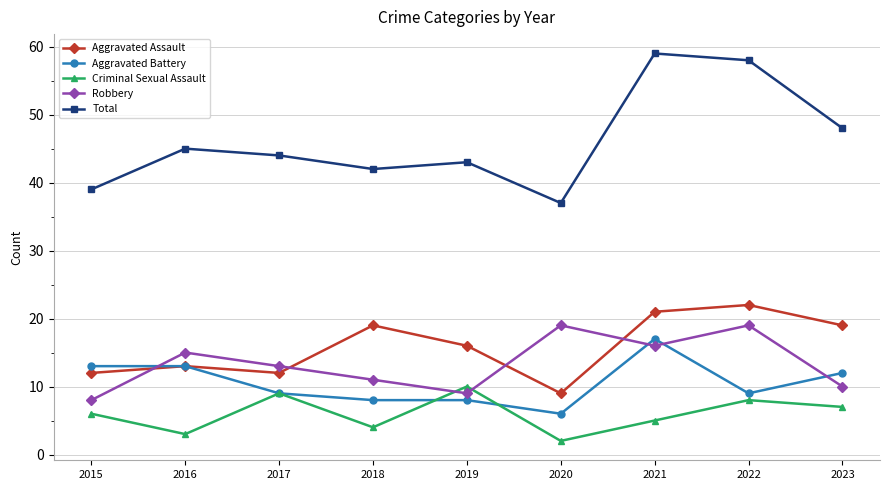

Where does the Aggravated Battery series first go above 9?

2015